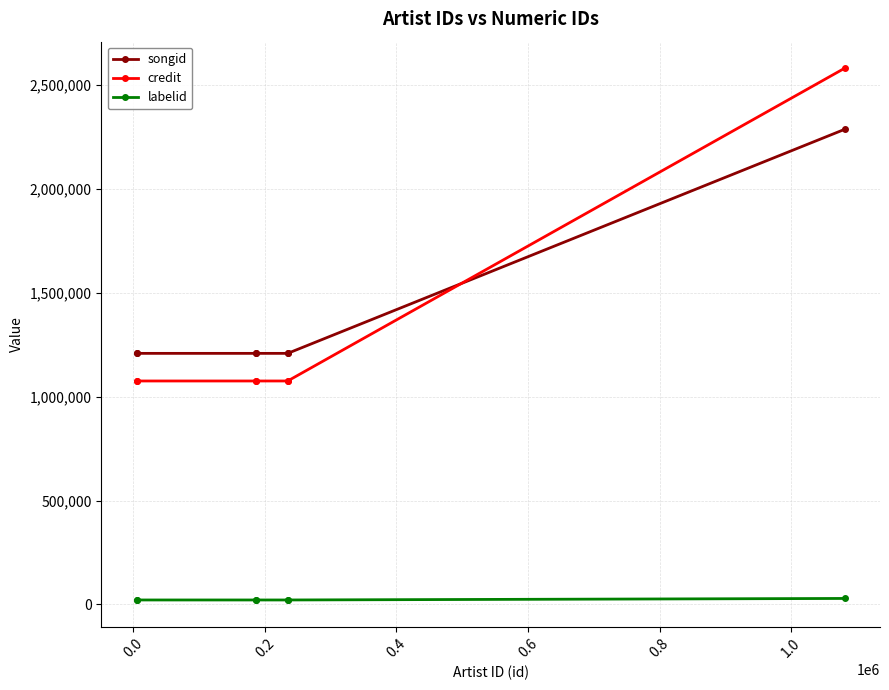

Rank the series at 0.0 from highest to lowest value.

songid, credit, labelid